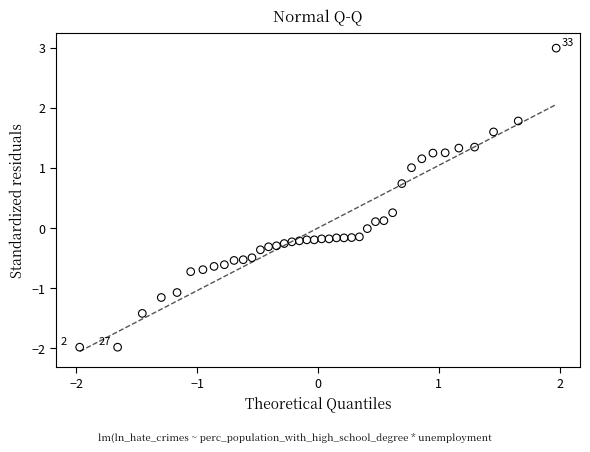

What is the range of X values (max minus min)?

3.9